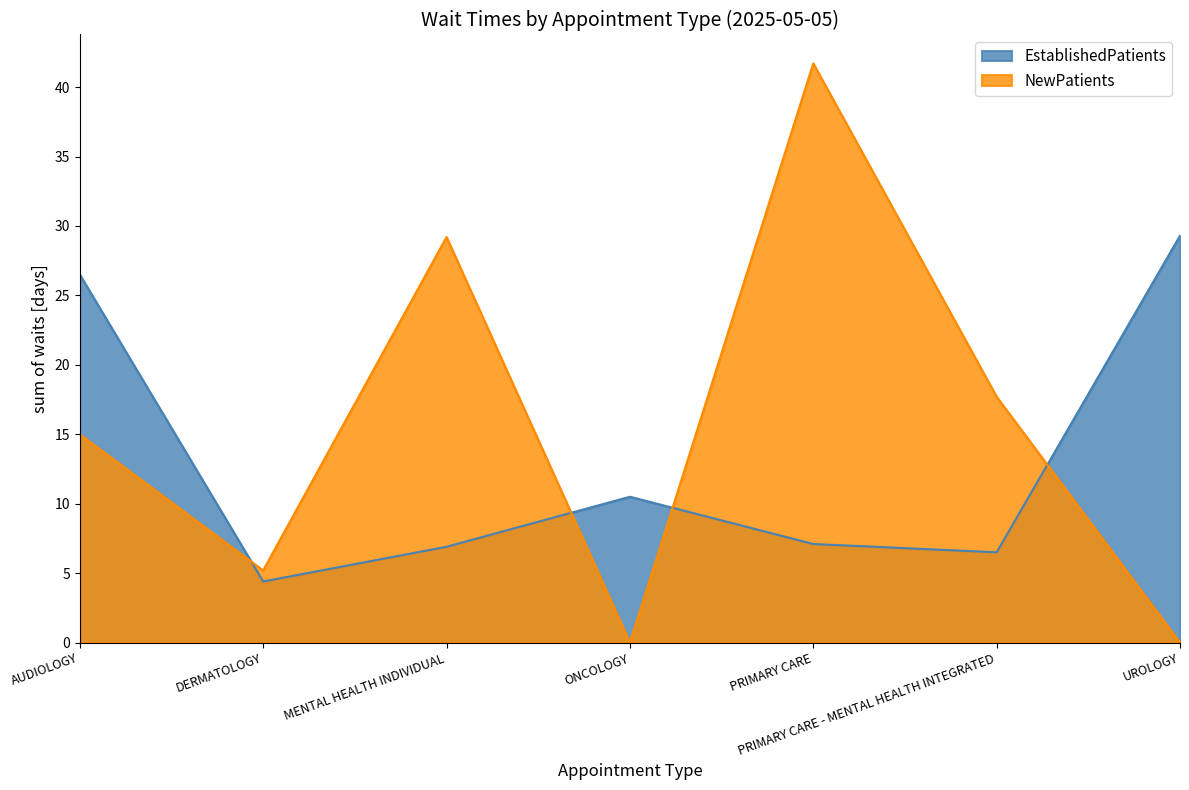

Where does the NewPatients series first go above 15?

MENTAL HEALTH INDIVIDUAL